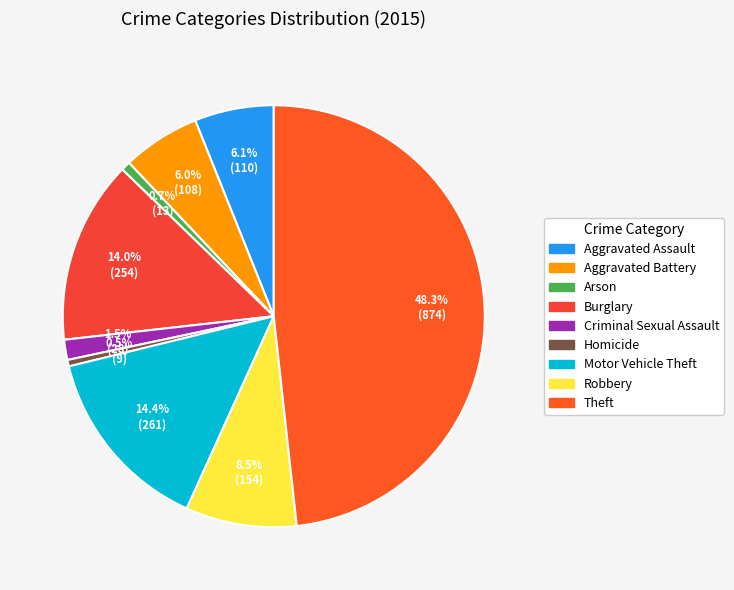

Which category has the biggest portion of the pie?

Theft